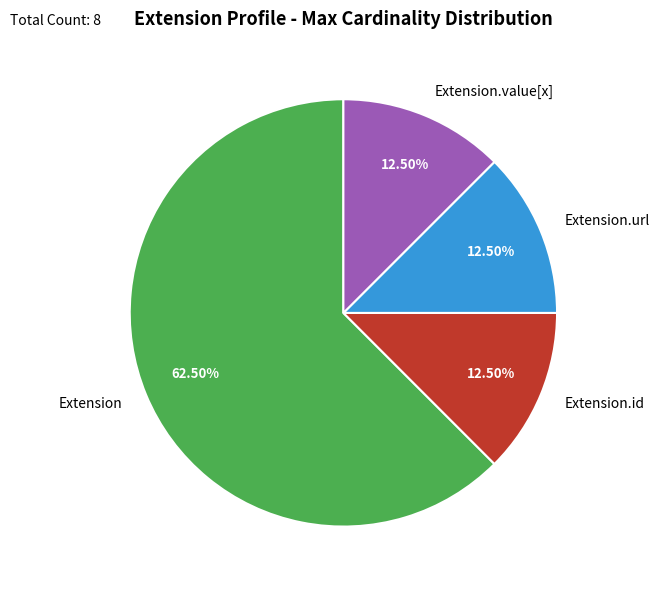

Is the sum of Extension and Extension.value[x] greater than half?

Yes